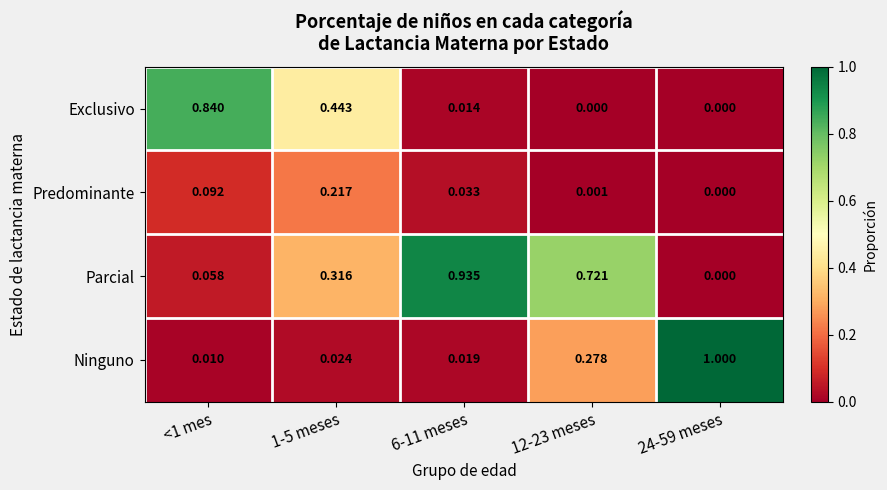

At <1 mes, list the series in order from smallest to largest.

Ninguno, Parcial, Predominante, Exclusivo